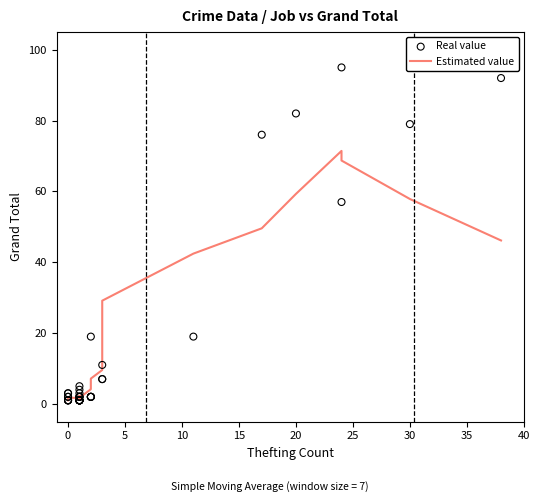

Which series has the widest spread of Y values?

Real value